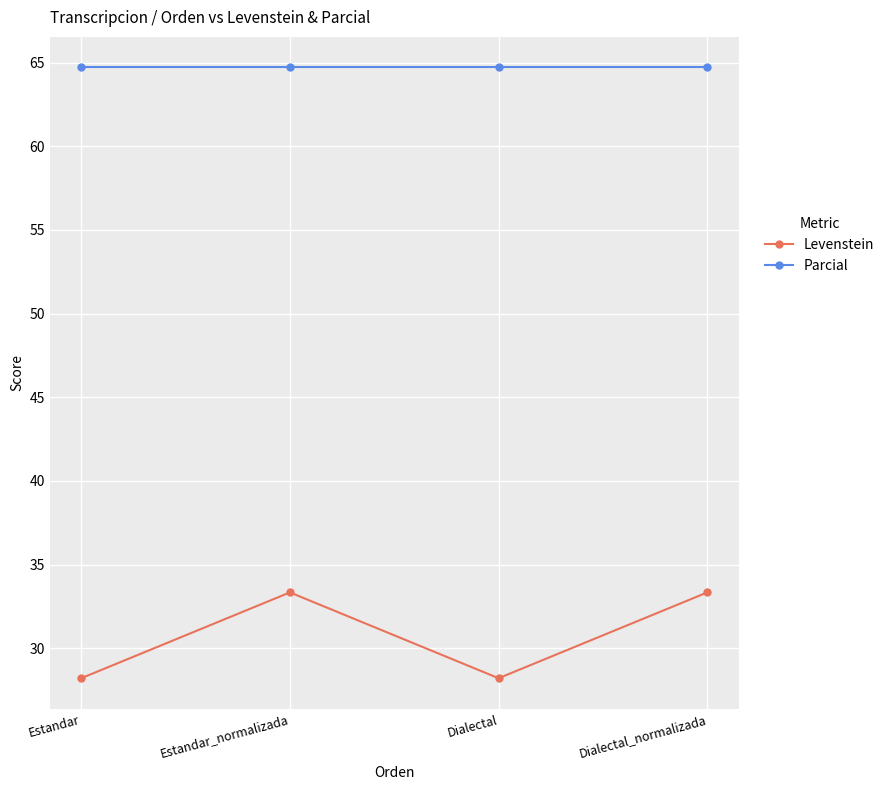

What is the difference between the maximum and minimum values in the Levenstein series?

5.1